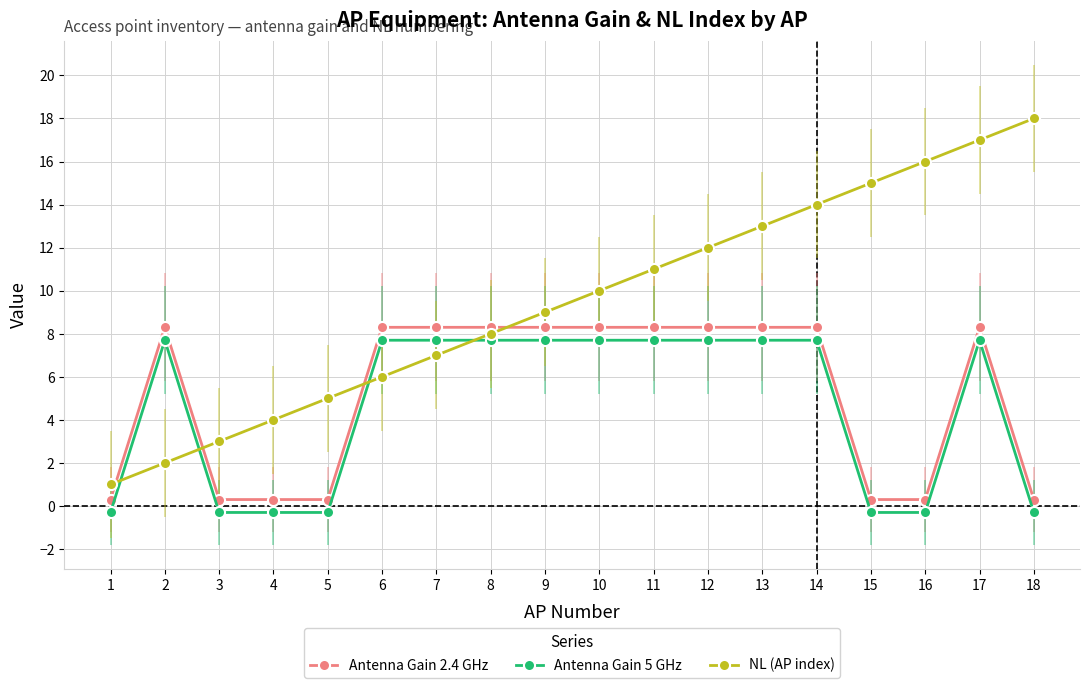

True or false: Antenna Gain 2.4 GHz and Antenna Gain 5 GHz cross at least once.

False